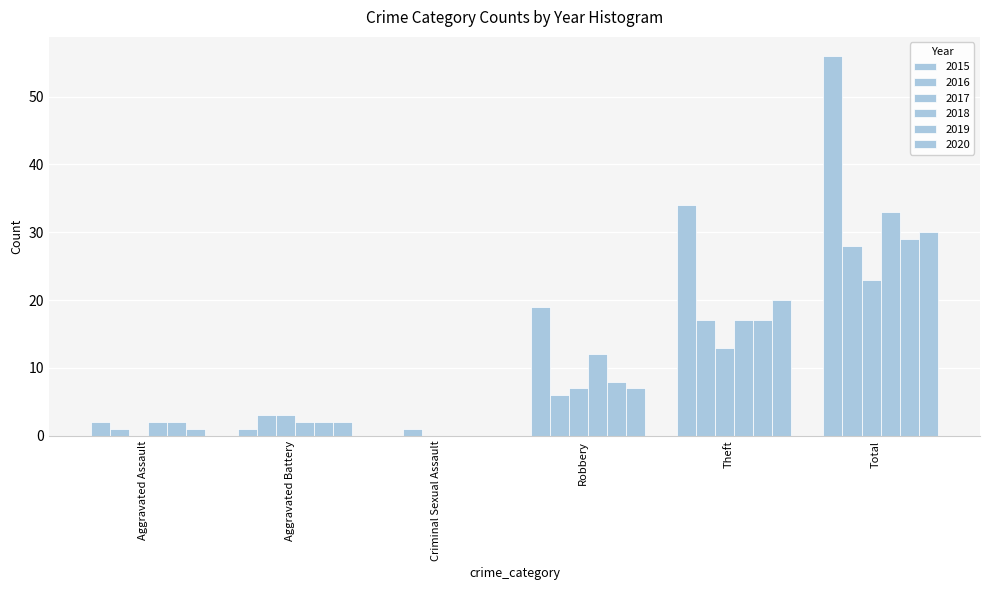

Rank the categories by 2018 value from highest to lowest.

Total, Theft, Robbery, Aggravated Assault, Aggravated Battery, Criminal Sexual Assault